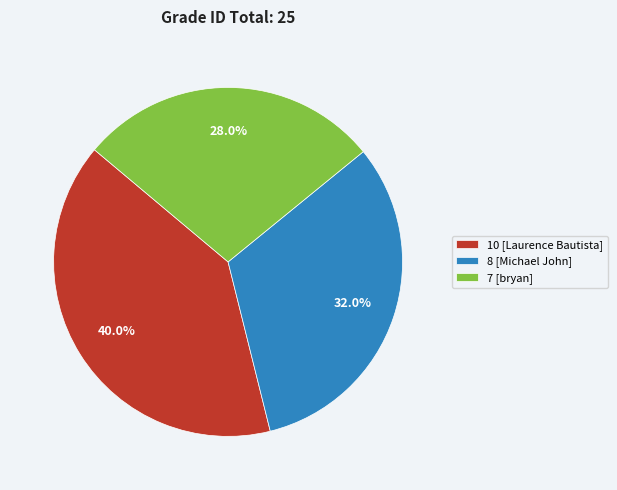

Is 7 [bryan] the majority of the pie?

No